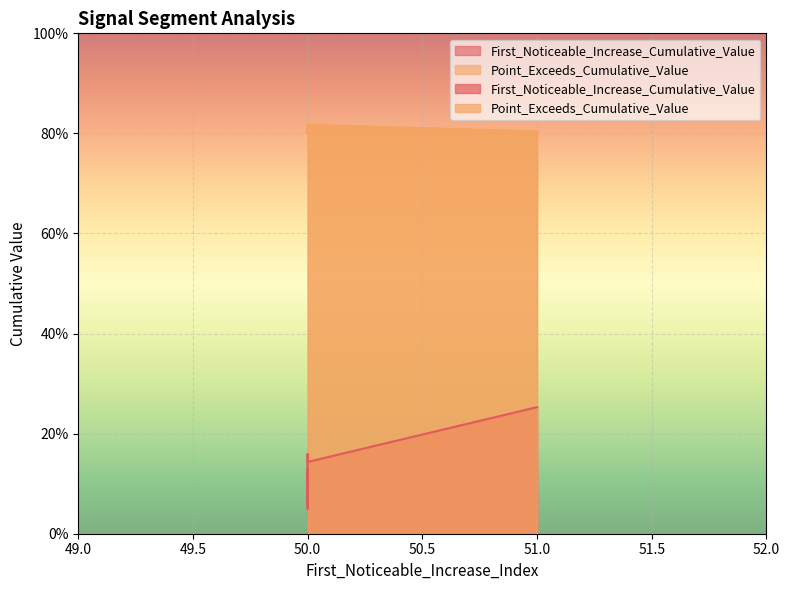

At which label does First_Noticeable_Increase_Cumulative_Value reach its peak?

51